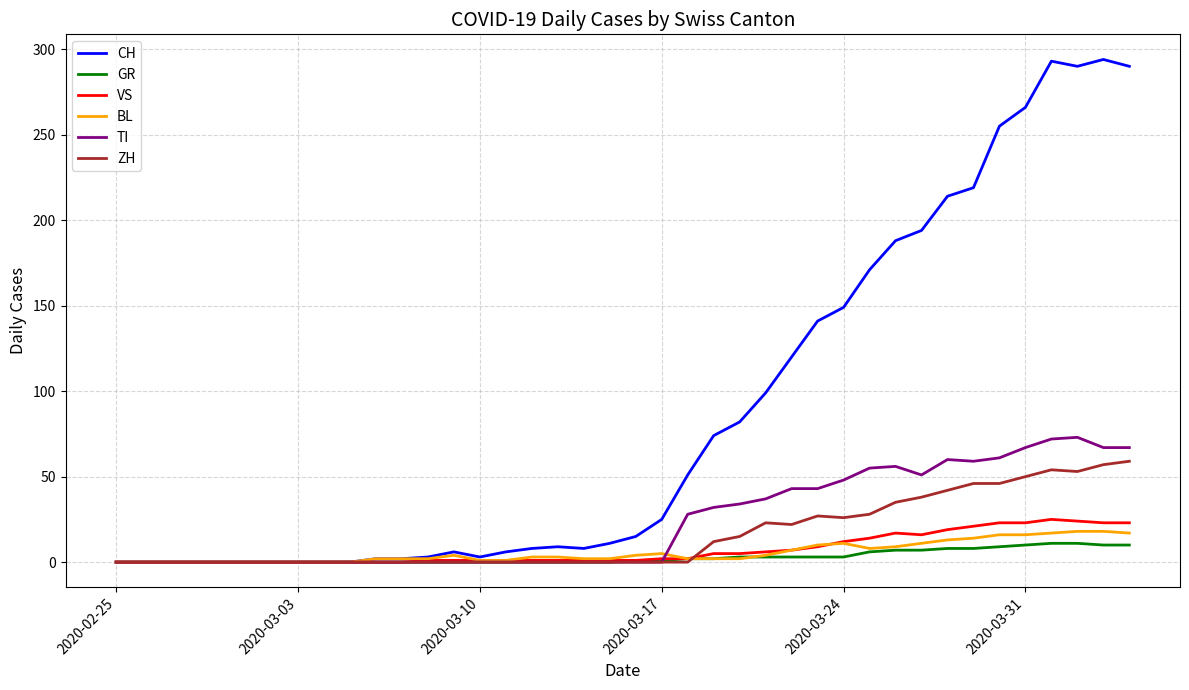

What is the maximum value shown in the chart?

294